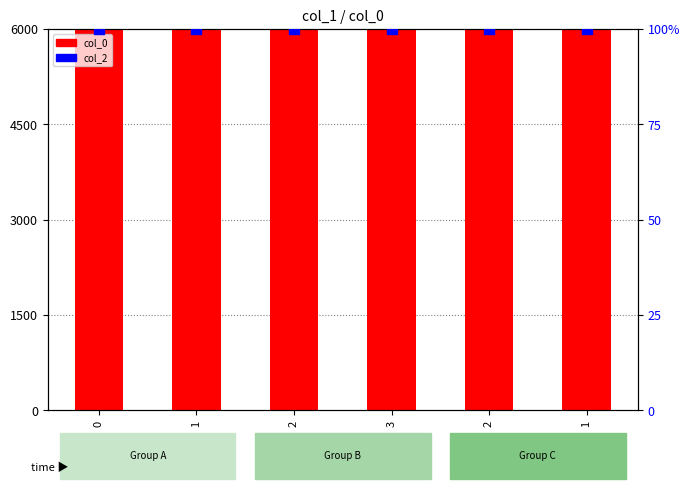

Which series contains the highest Y value?

col_0